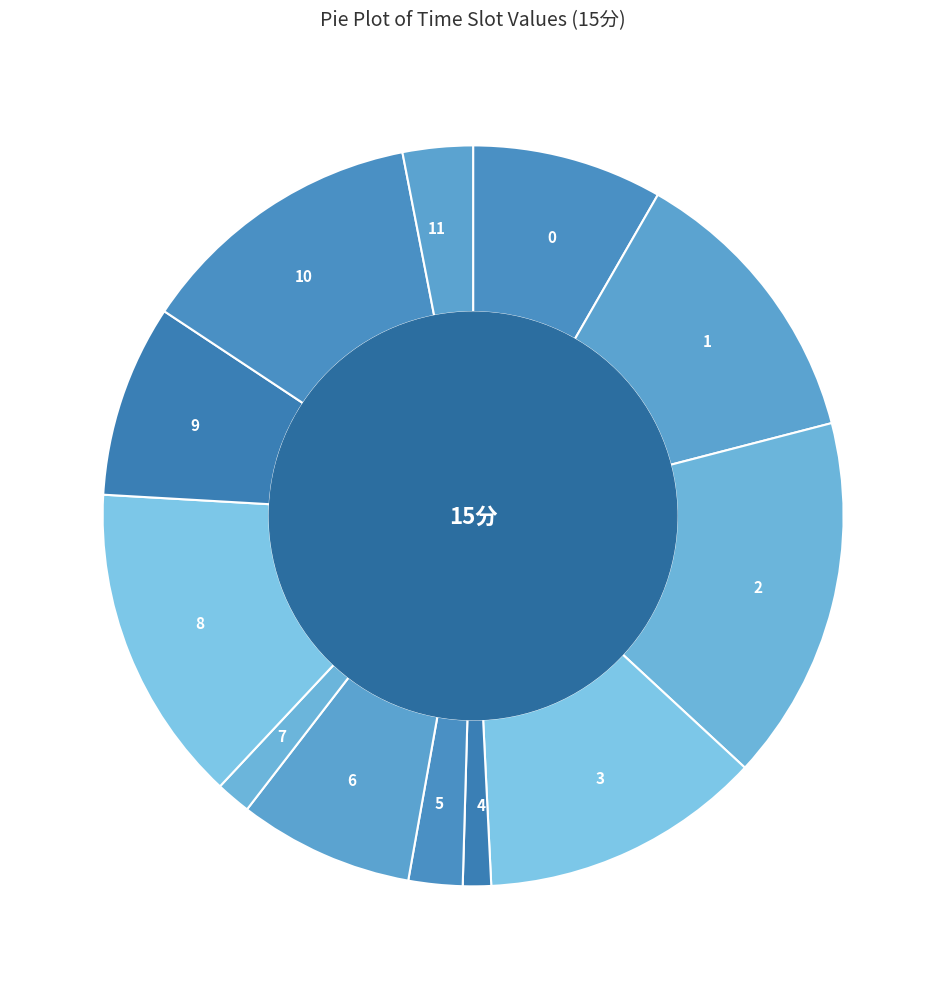

Count the number of slices in the pie.

12